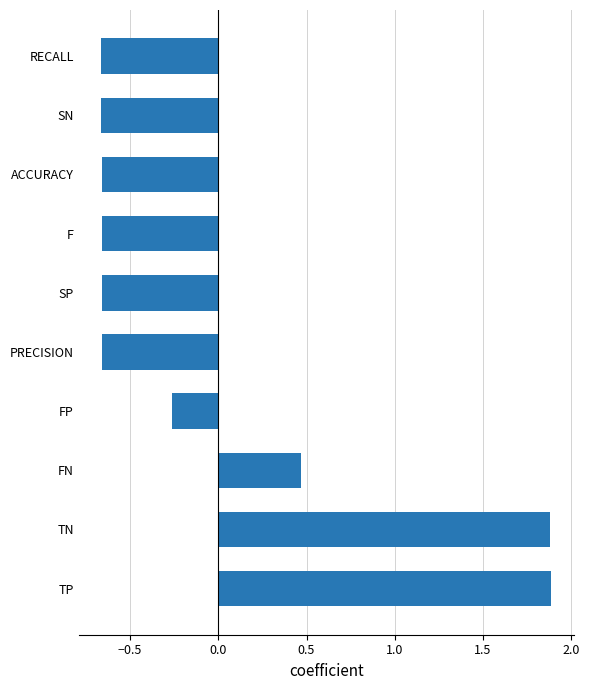

Which has a higher value, FN or F?

FN